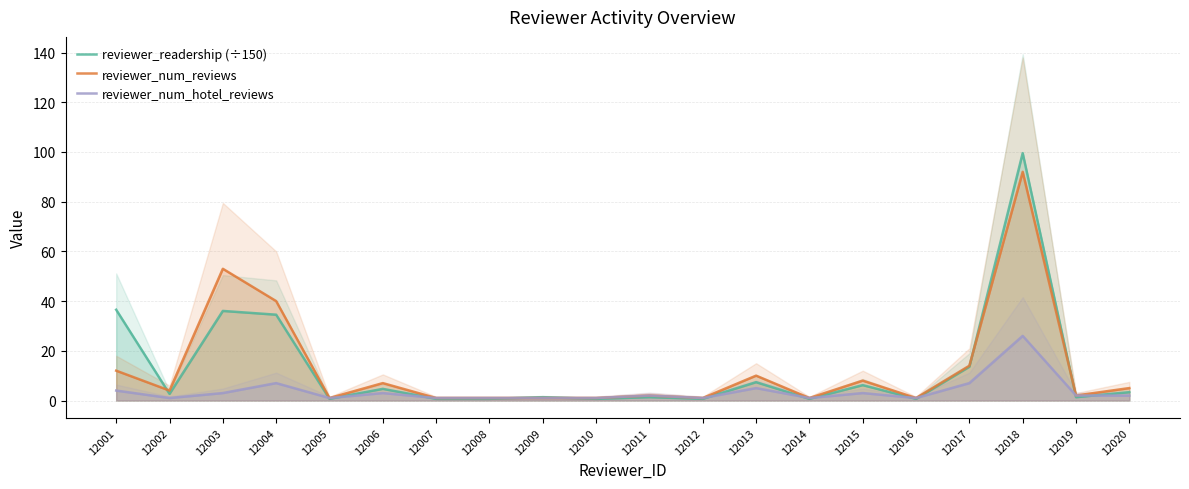

Rank the series at 12017 from lowest to highest value.

reviewer_num_hotel_reviews, reviewer_readership (÷150), reviewer_num_reviews